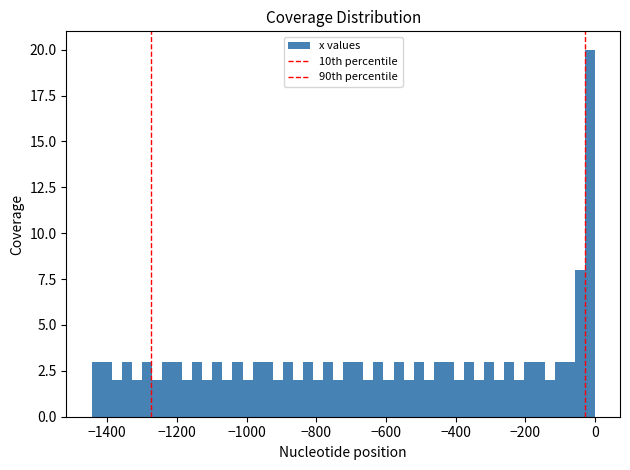

Around what value on the x-axis is the tallest bar? Give the approximate position of its centre, as read against the axis.

-20